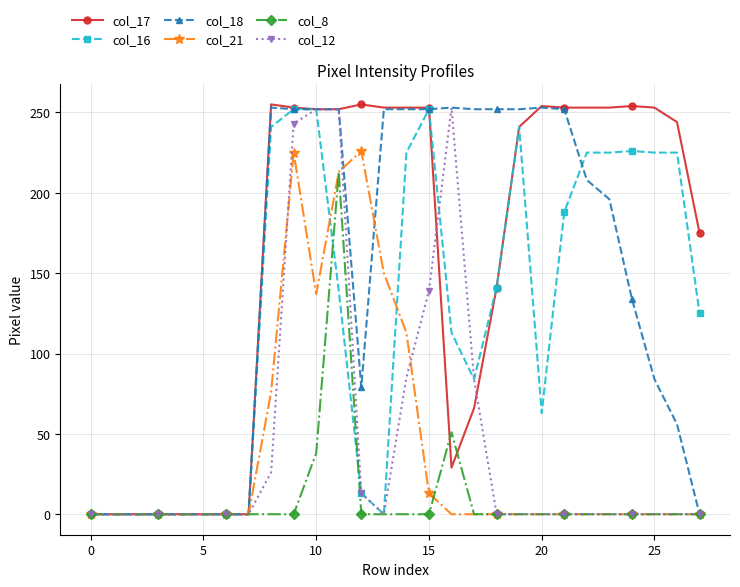

What is the sum of all col_8 values?

302